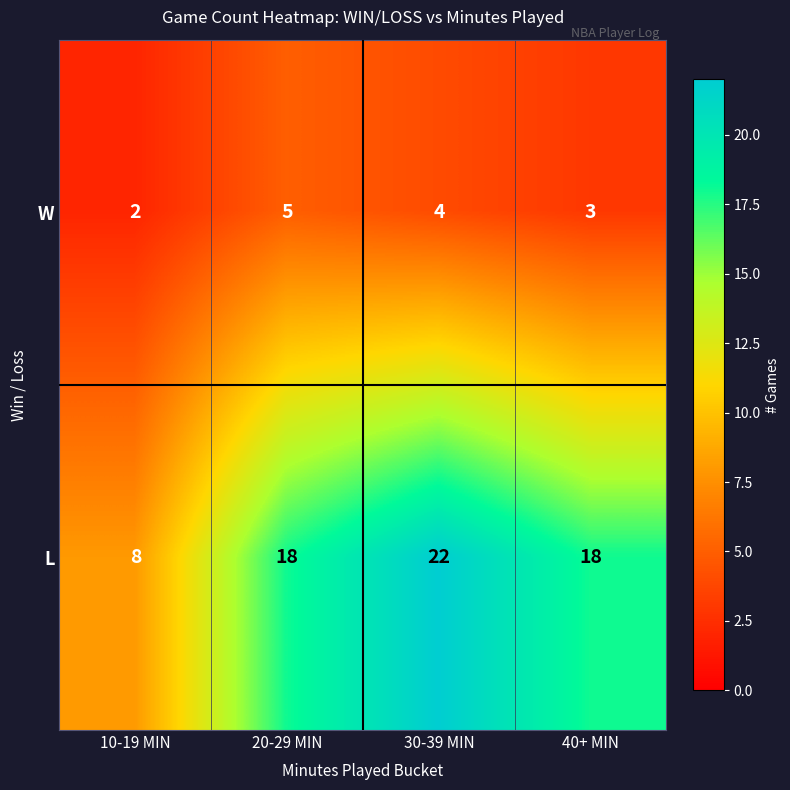

What is the greatest value displayed?

22